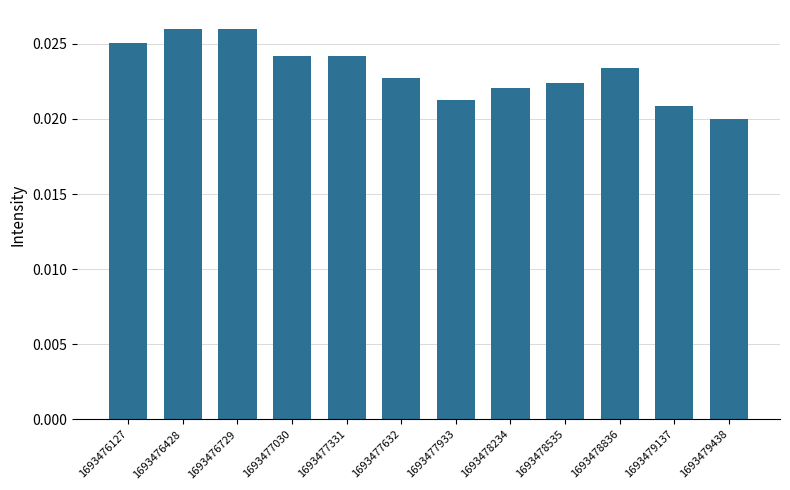

Which has a higher value, 1693478836 or 1693479137?

1693478836